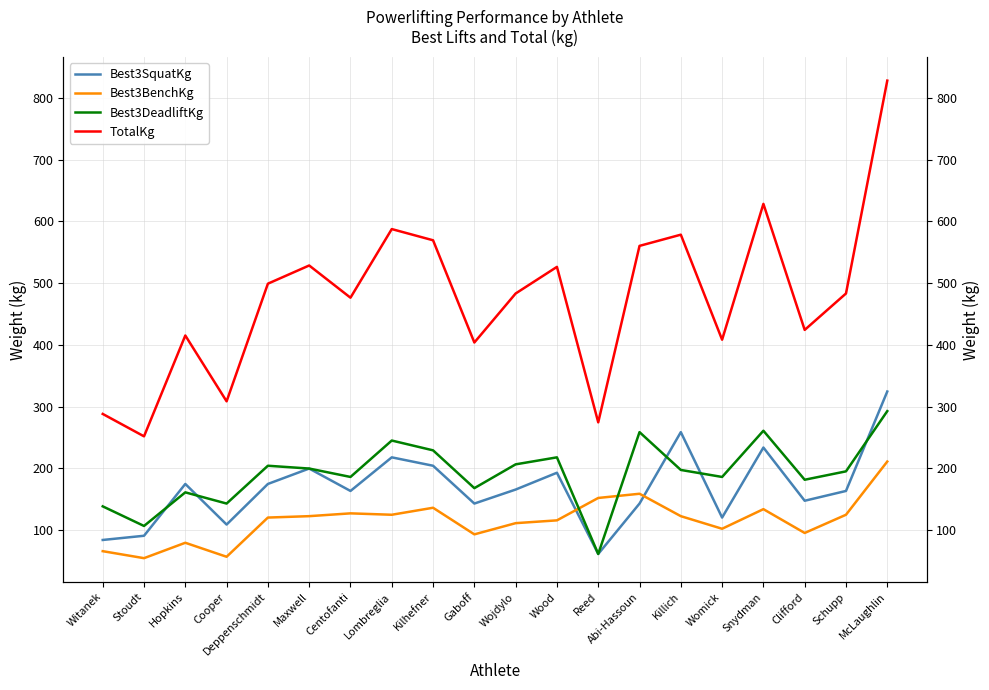

At which label does Best3DeadliftKg reach its peak?

McLaughlin